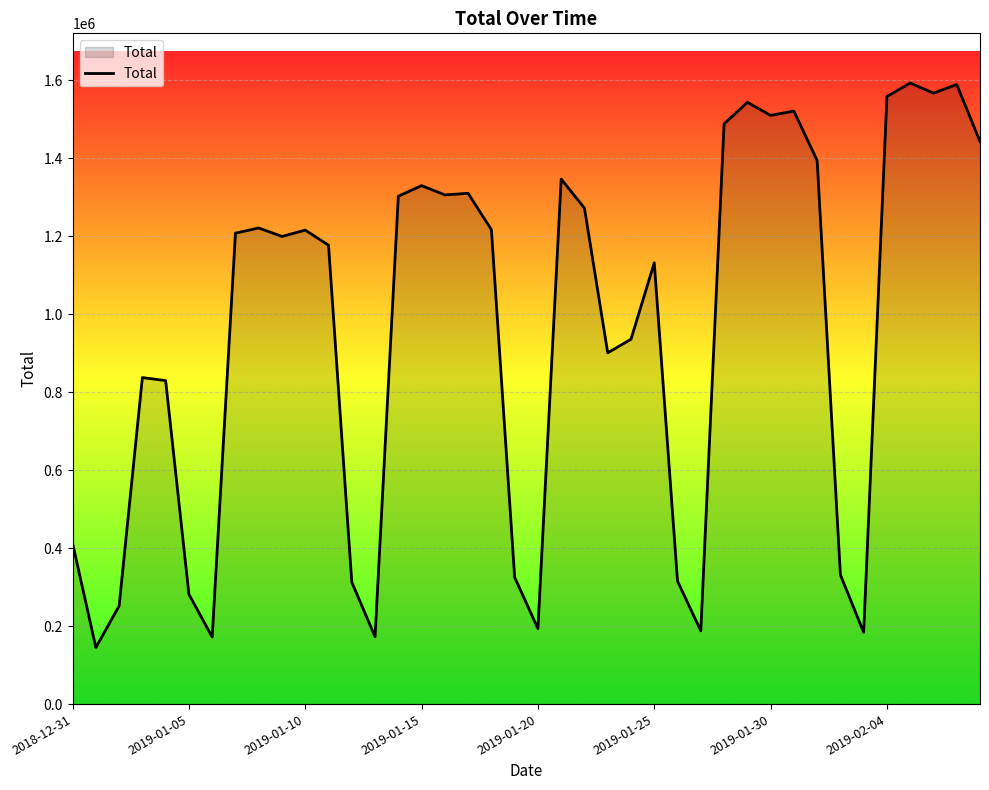

What is the smallest value displayed?

145236